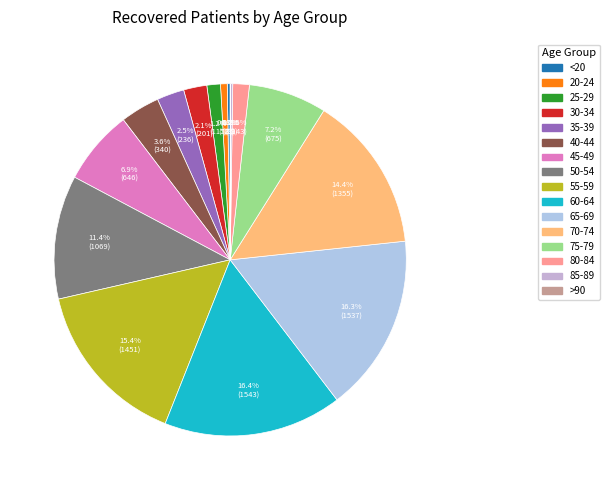

What percentage is the 25-29 slice, to the nearest percent?

1%